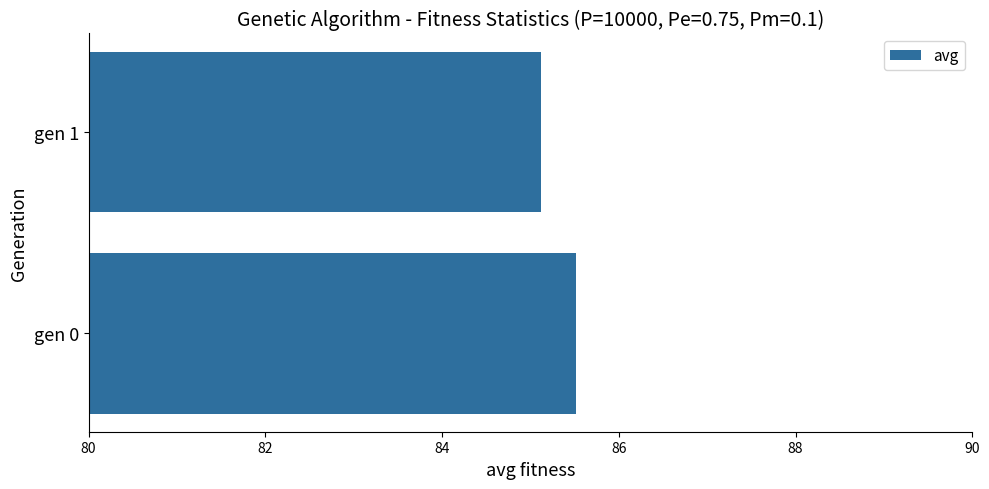

The value at gen 0 is 20.2. True or false?

False